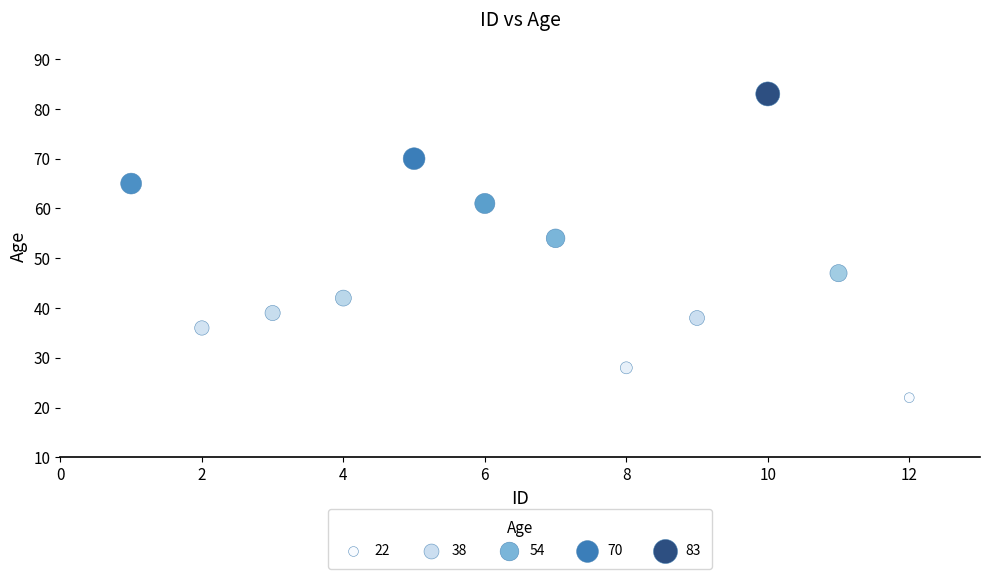

What Y value in the scatter plot is closest to 52?

54